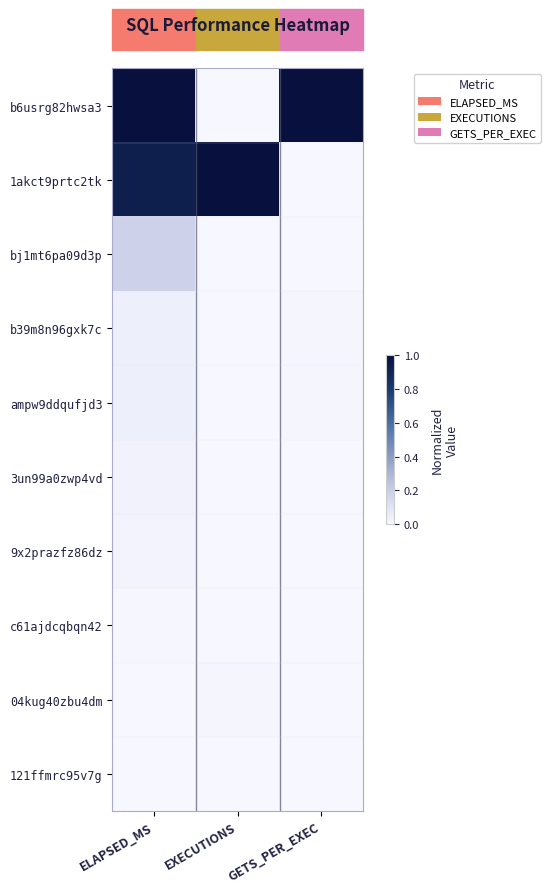

Between GETS_PER_EXEC and ELAPSED_MS, which is larger?

GETS_PER_EXEC